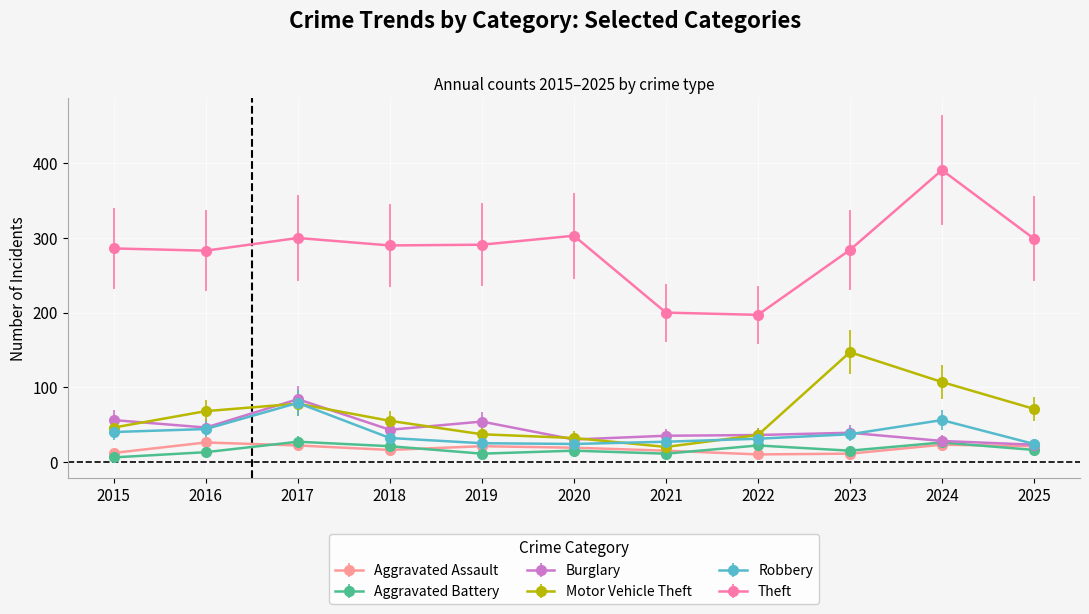

What is the total value across all series at 2016?

480